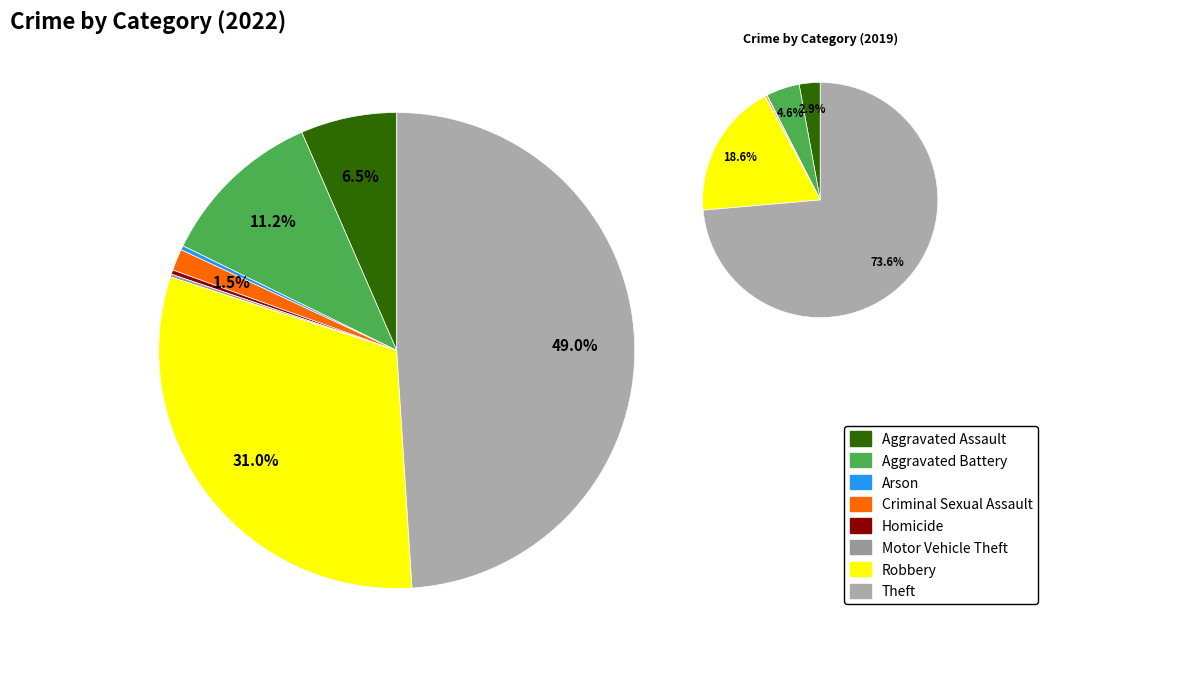

Count the number of slices in the pie.

8